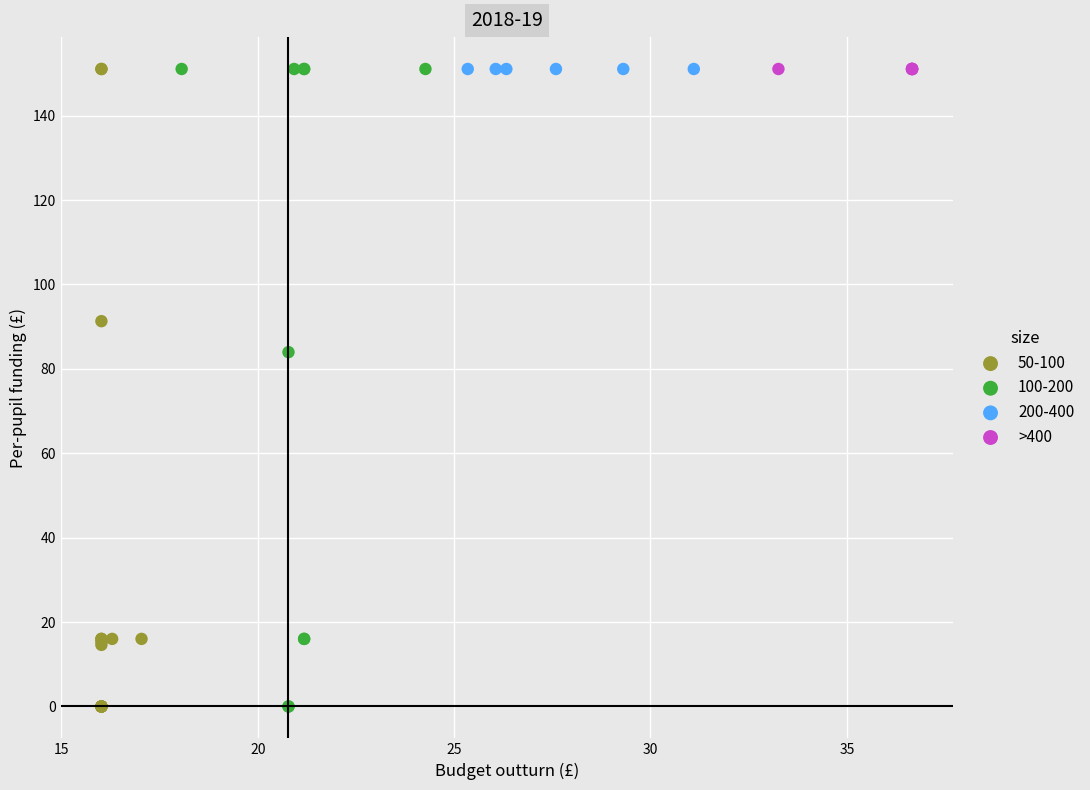

What are all the series names shown in the legend?

50-100, 100-200, 200-400, >400